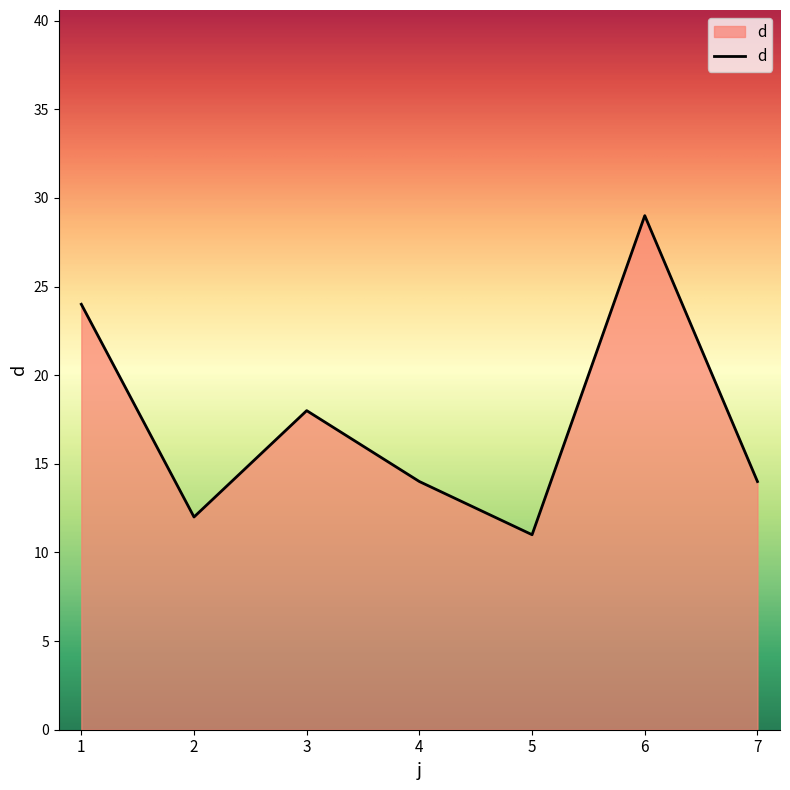

True or false: the data shows 14 at 7.

True